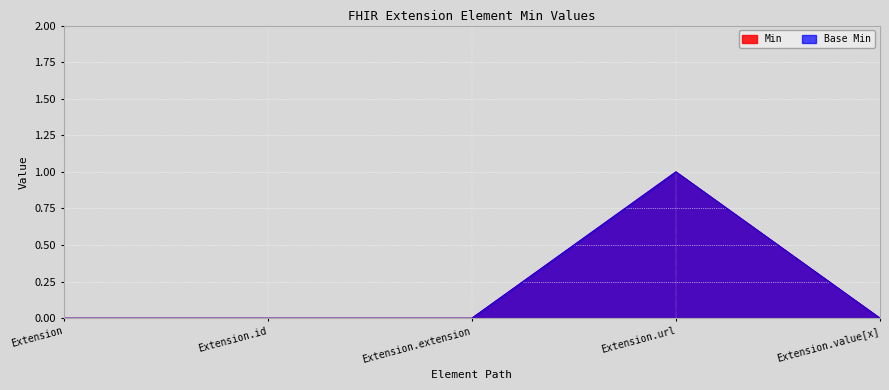

What is the label of the 1st point from the right?

Extension.value[x]